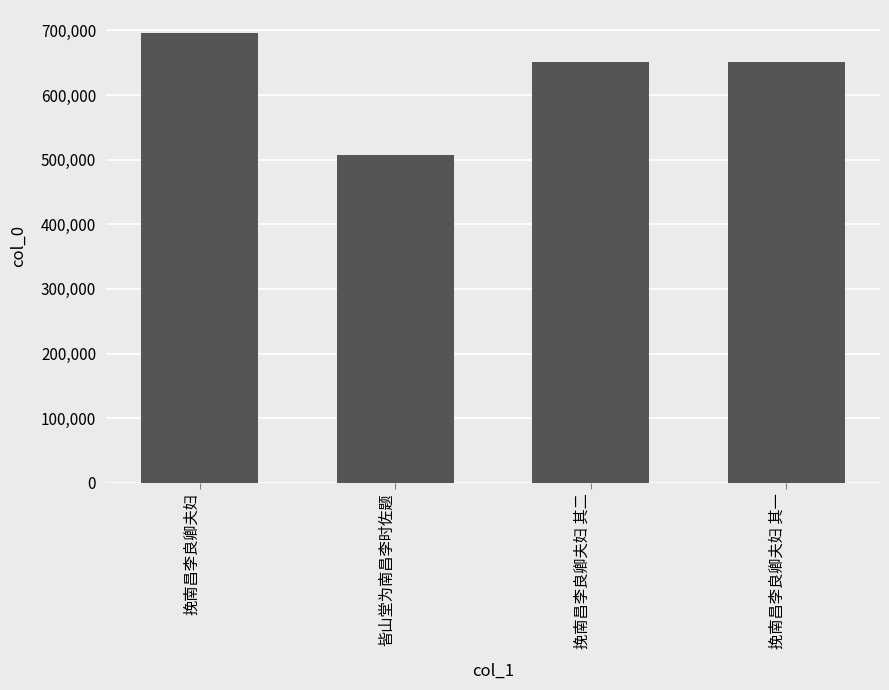

What is the approximate value at 挽南昌李良卿夫妇 其一, to the nearest 100?

650400